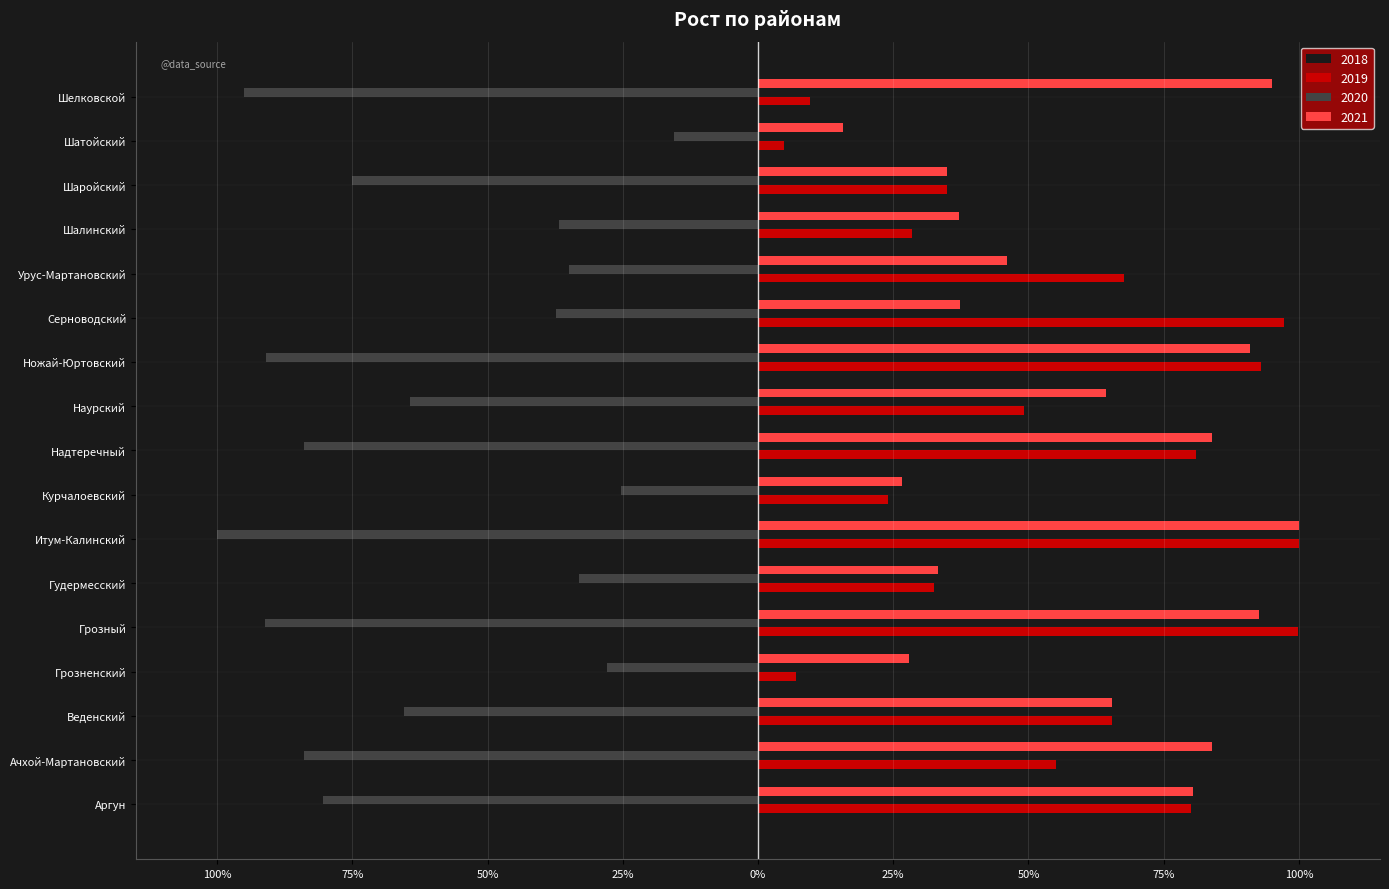

What is the value of the 2018 bar at the 11th from the left?

-91.0